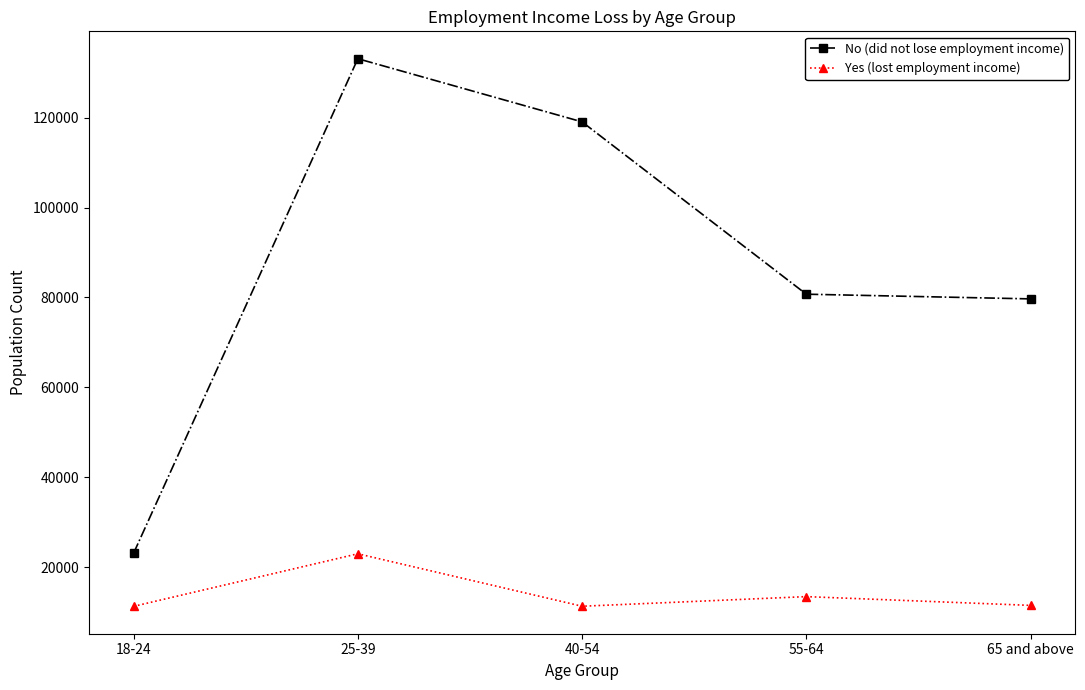

What are all the series names shown in the legend?

No (did not lose employment income), Yes (lost employment income)